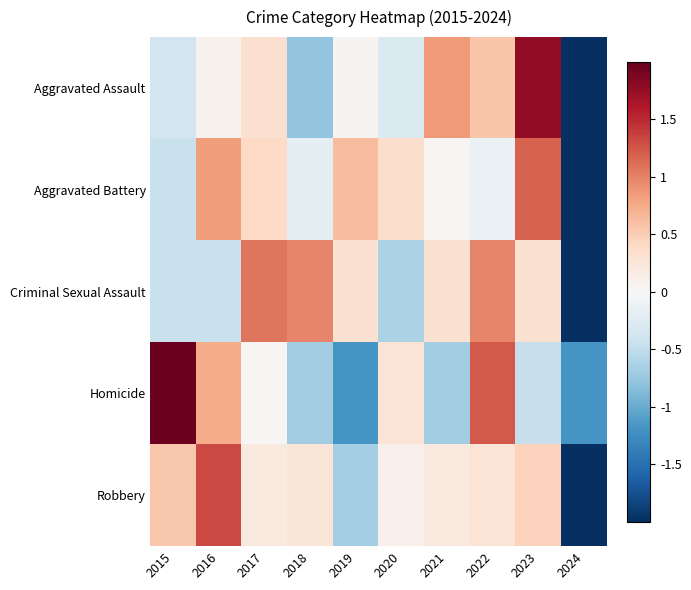

How many distinct data groups are displayed?

5